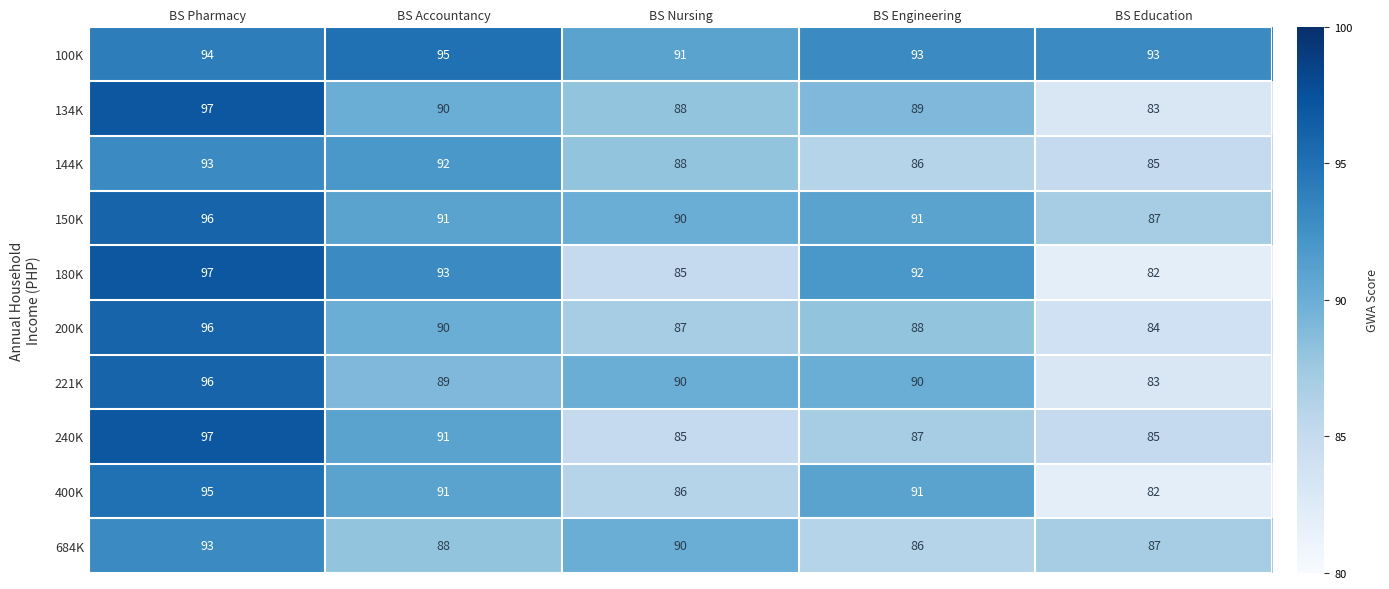

Which label corresponds to the smallest value in the chart?

BS Education